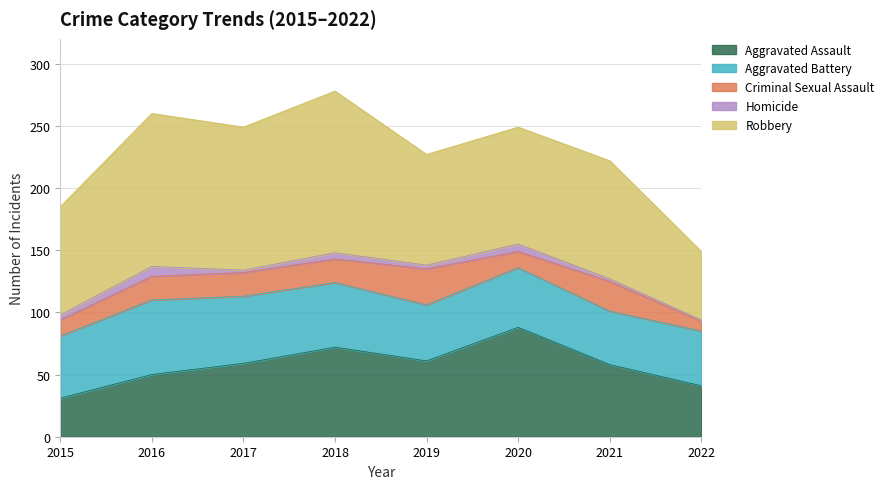

True or false: Homicide has more than 2 interior local peaks.

True